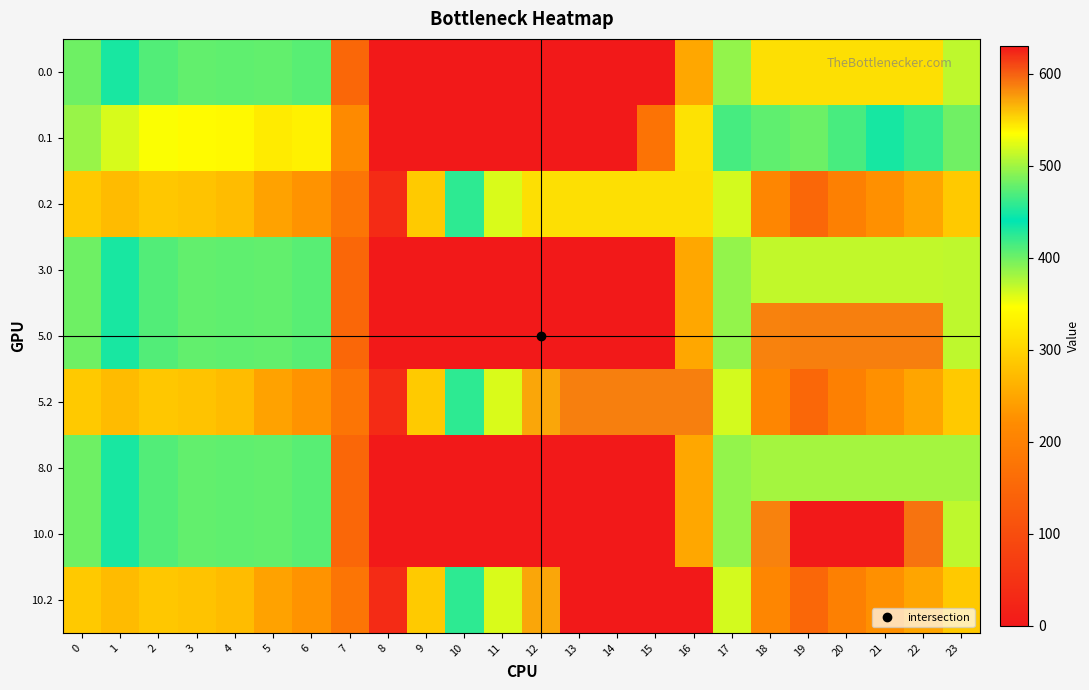

What is the spread (max minus min) of values at 9?

288.5